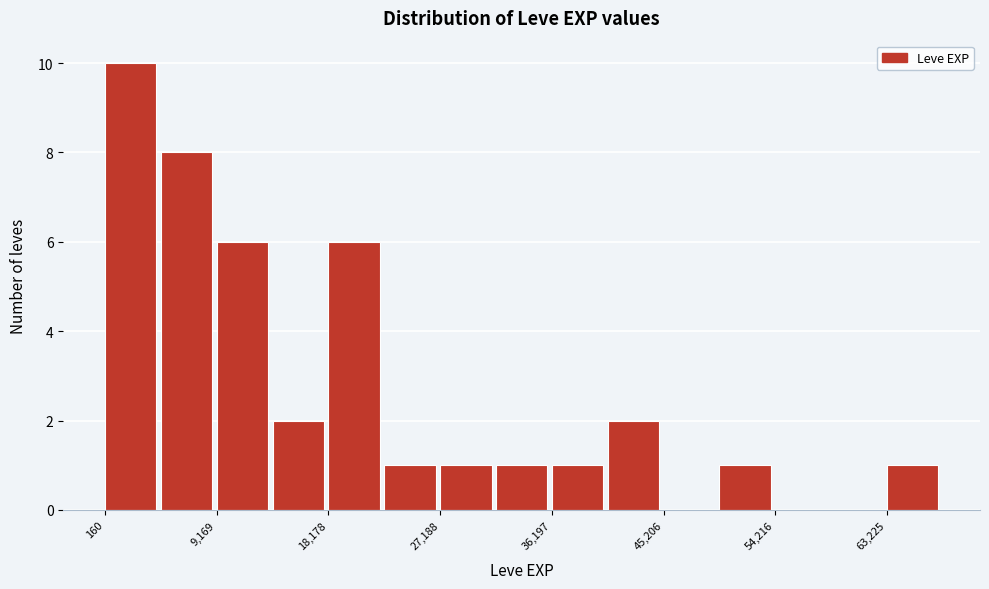

Reading left to right, list every bar in this chart as the range it spans on the x-axis followed by its height. Neither the bar edges nor the heights are printed on the chart, so give them approximately, as read against the axes.

0 to 5000: 10
5000 to 9000: 8
9000 to 14000: 6
14000 to 18000: 2
18000 to 23000: 6
23000 to 27000: 1
27000 to 32000: 1
32000 to 36000: 1
36000 to 41000: 1
41000 to 45000: 2
45000 to 50000: 0
50000 to 54000: 1
54000 to 59000: 0
59000 to 63000: 0
63000 to 68000: 1